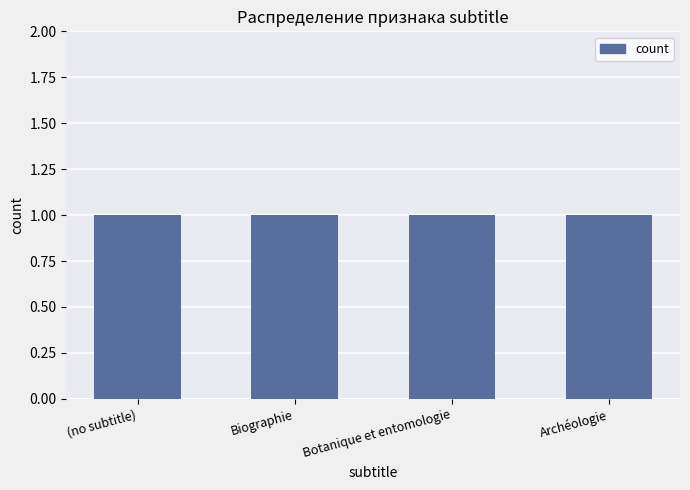

What is the label of the 3rd bar from the right?

Biographie